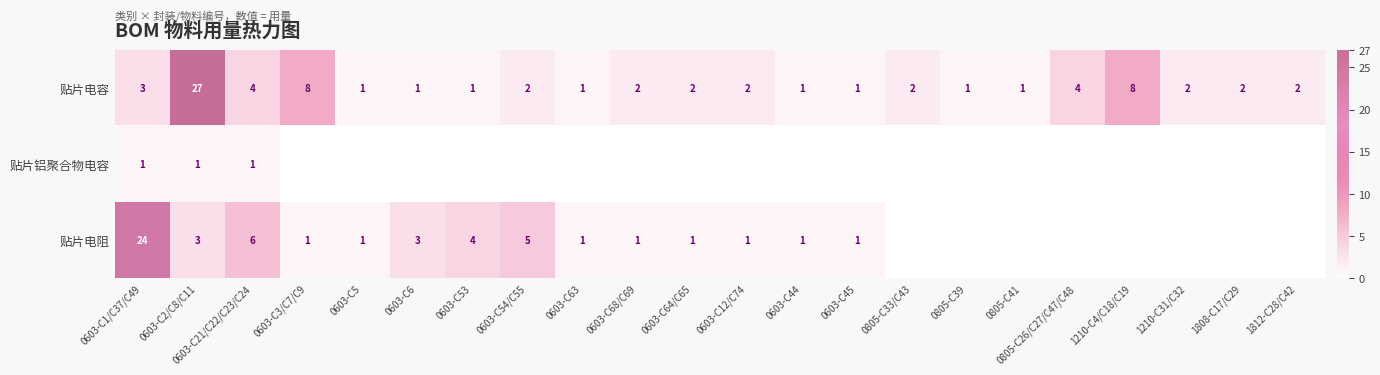

Which label corresponds to the smallest value in the chart?

0603-C3/C7/C9